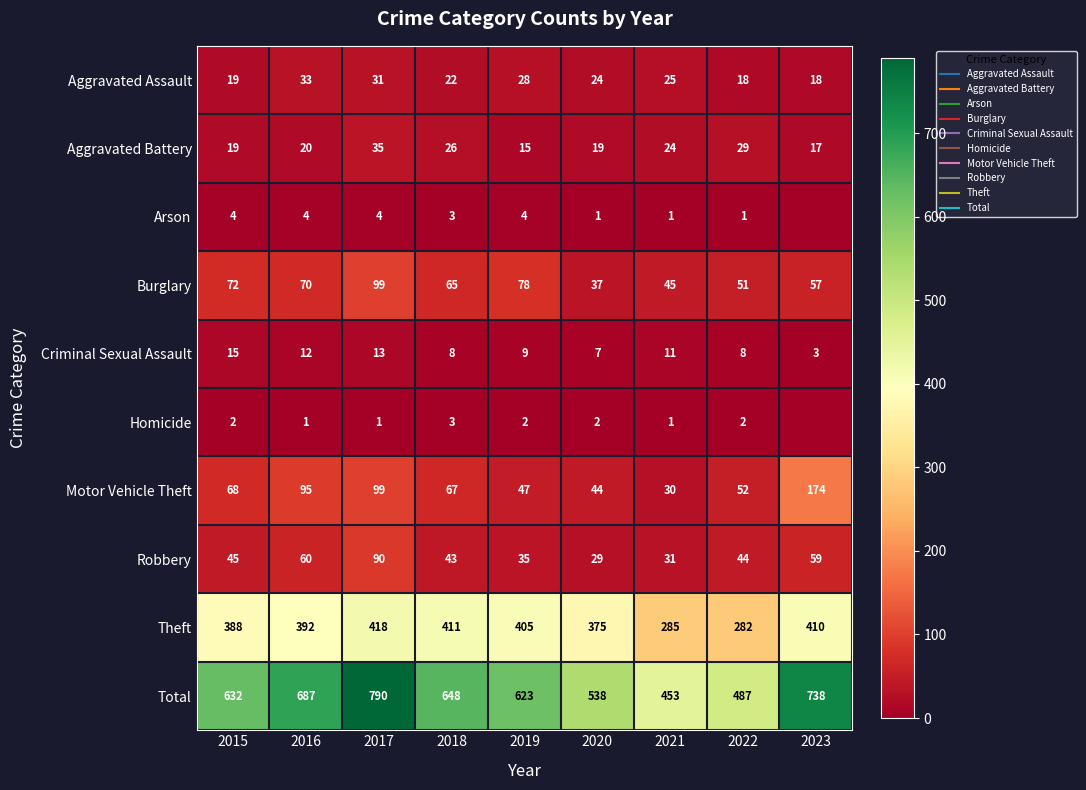

Which series has the largest range (max minus min)?

Total